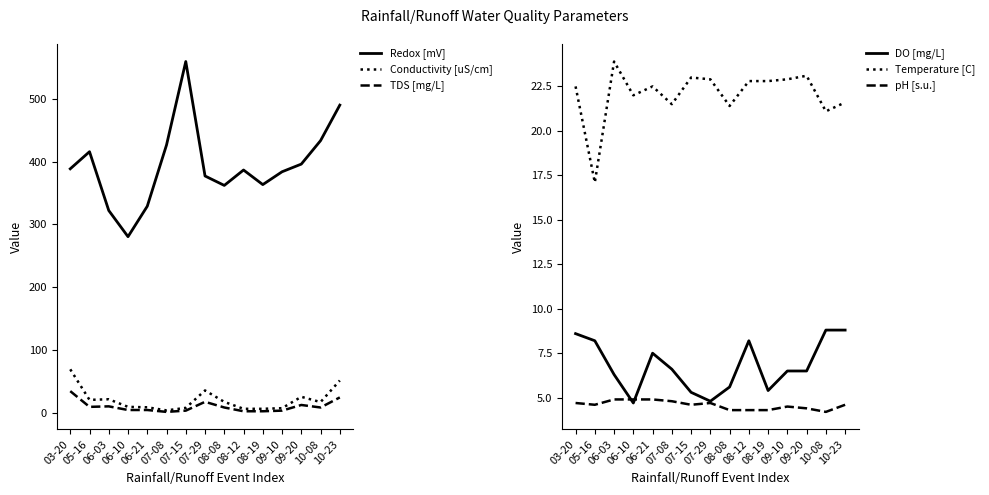

What is the total value across all series at 09-20?

469.0